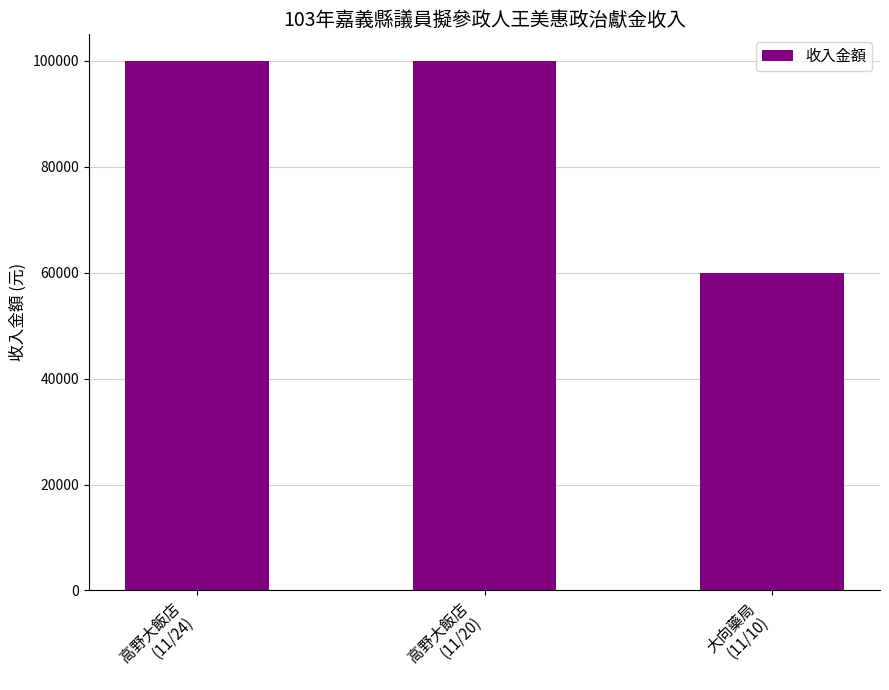

What position from the left is 高野大飯店
(11/20)?

2